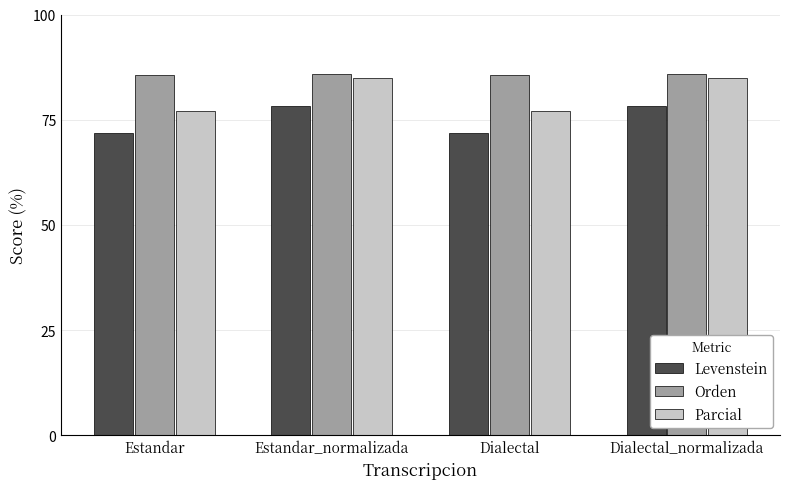

At Dialectal, list the series in order from largest to smallest.

Orden, Parcial, Levenstein